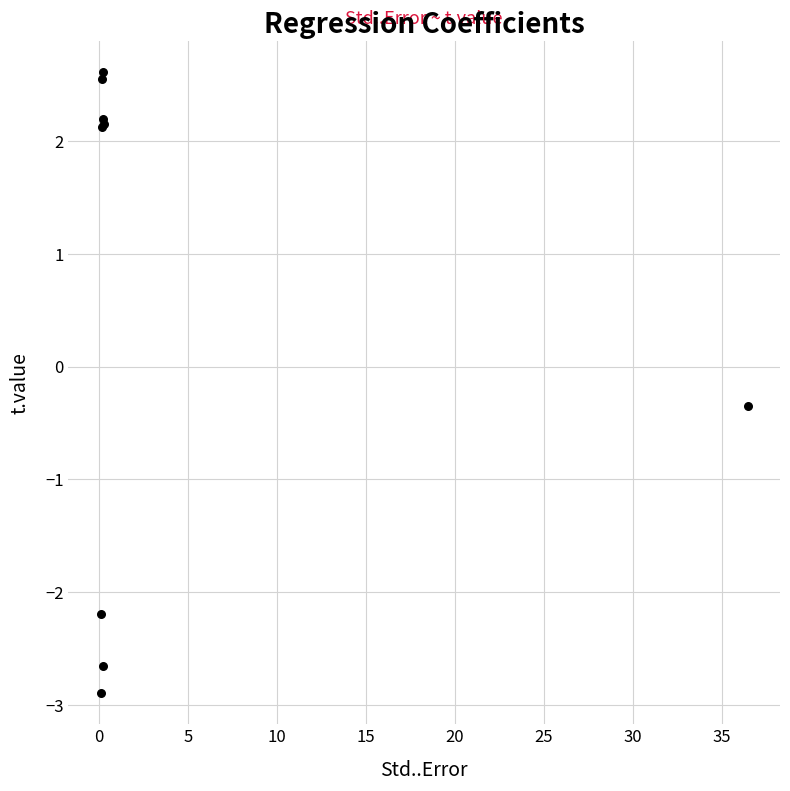

What Y value in the scatter plot is closest to 0?

-0.4